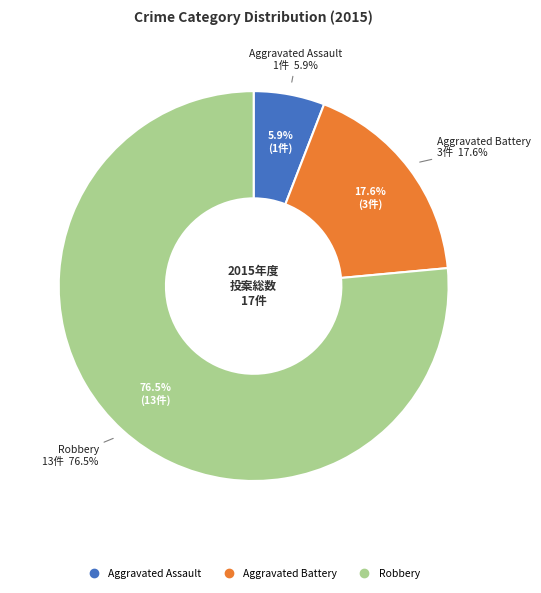

What is the ratio of the value at Robbery to the value at Aggravated Assault?

13.0